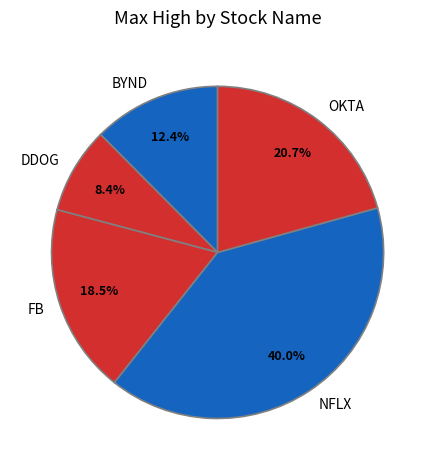

To the nearest percent, what is the difference between the largest and smallest slice percentages?

32%